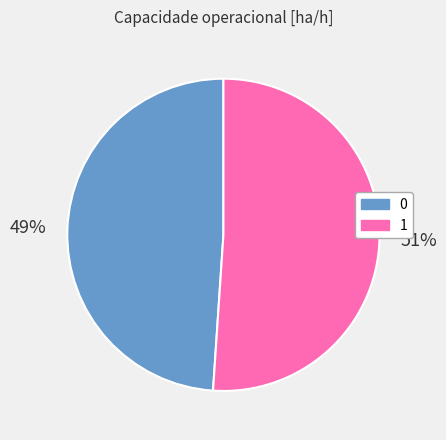

Is the sum of 0 and 1 greater than half?

Yes